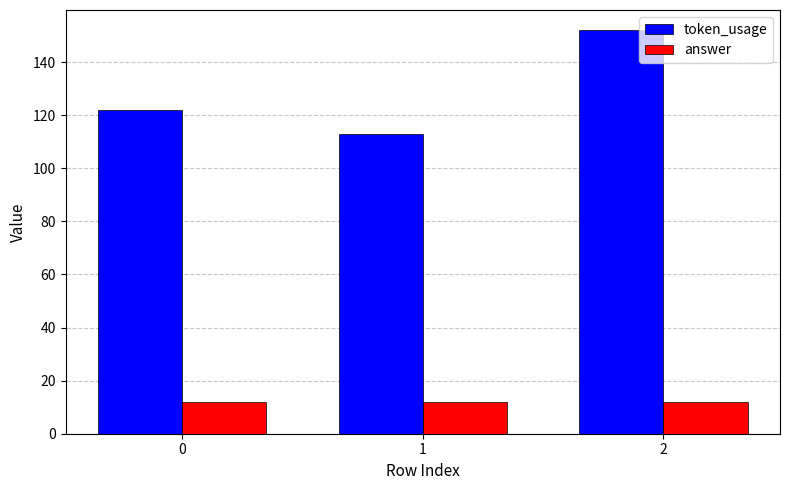

Between 0 and 2, which series saw the biggest shift?

token_usage